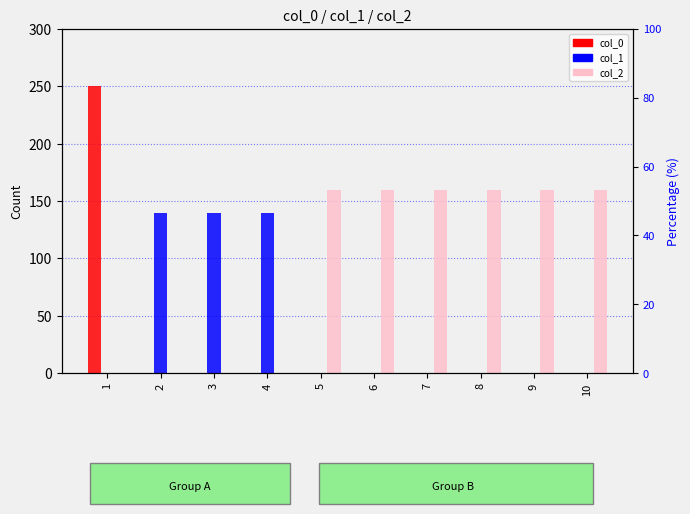

What is the value of the col_1 bar at the 4th from the left?

140